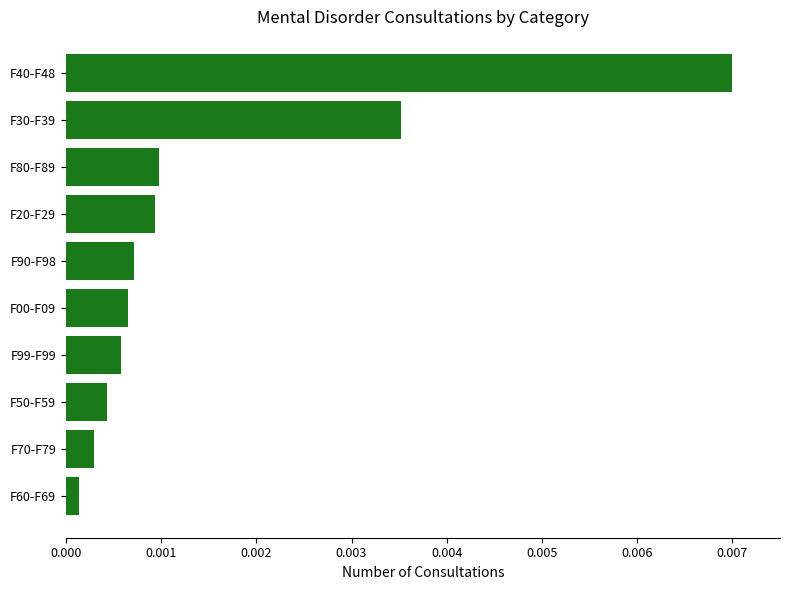

Between F30-F39 and F90-F98, which is larger?

F30-F39